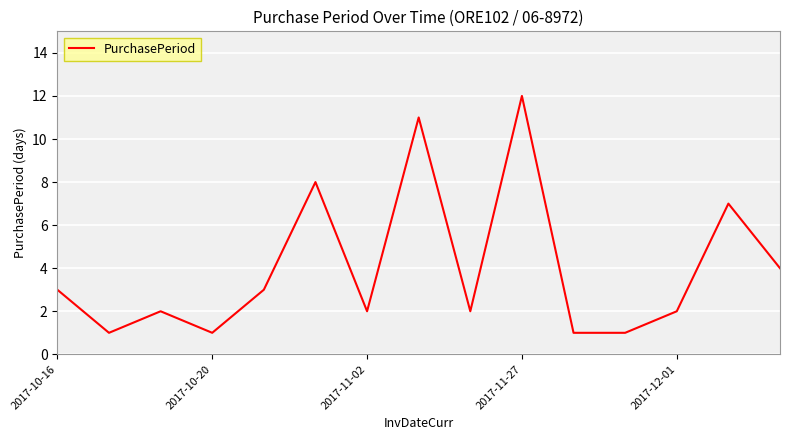

True or false: there are more than 0 points higher than both neighbors.

True